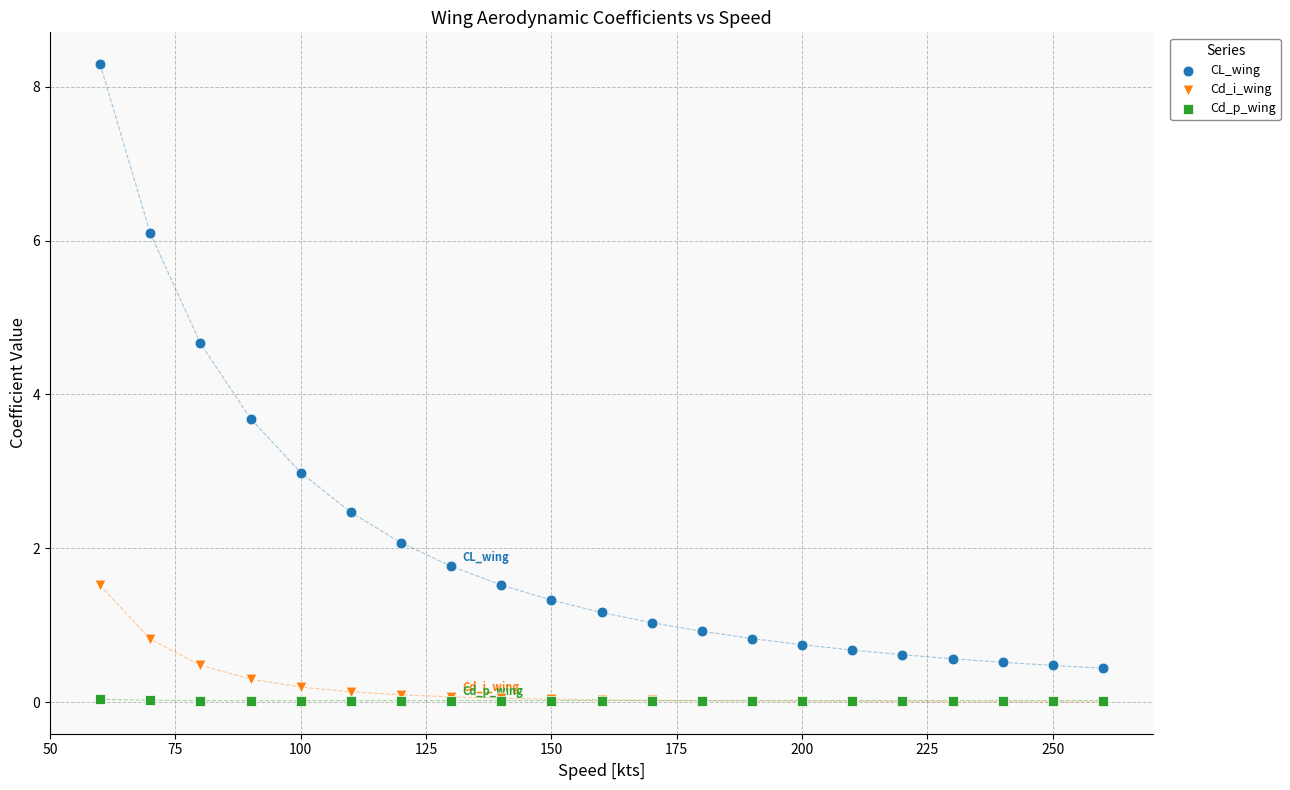

Which series has the widest spread of Y values?

CL_wing